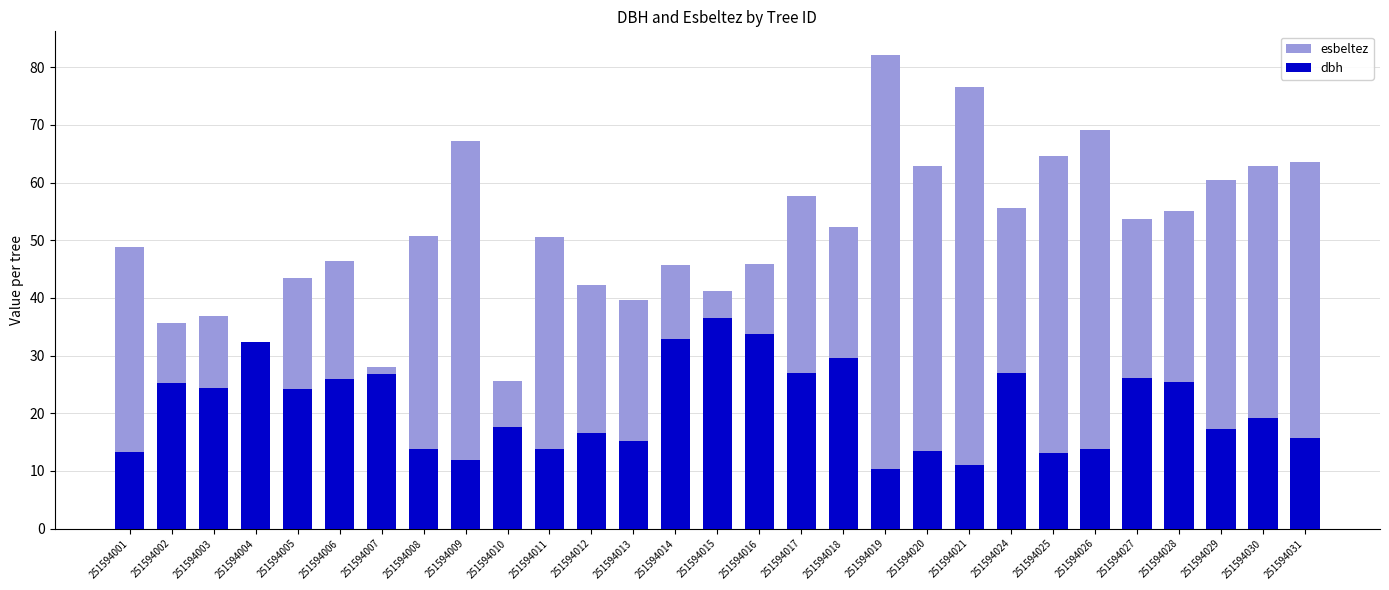

What is the sum of the esbeltez values at 251594028 and 251594026?

124.1